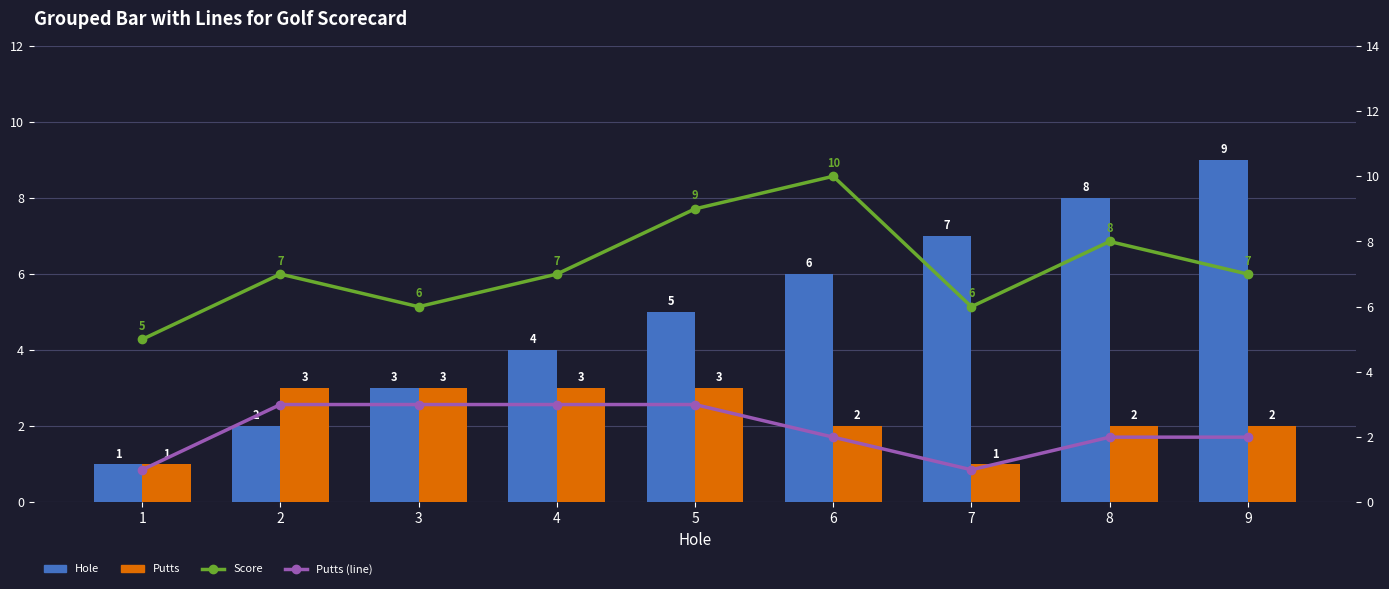

The value of Putts (line) at 7 is 1. True or false?

True